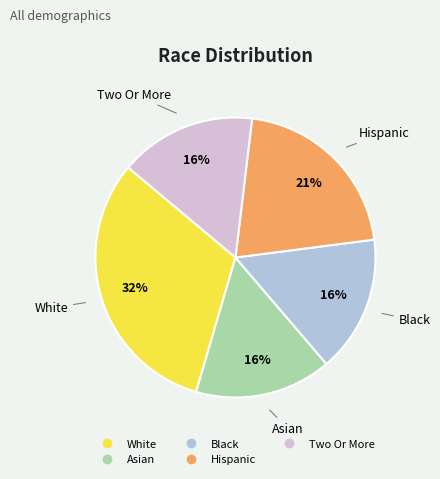

Which has a higher value, Hispanic or Asian?

Hispanic